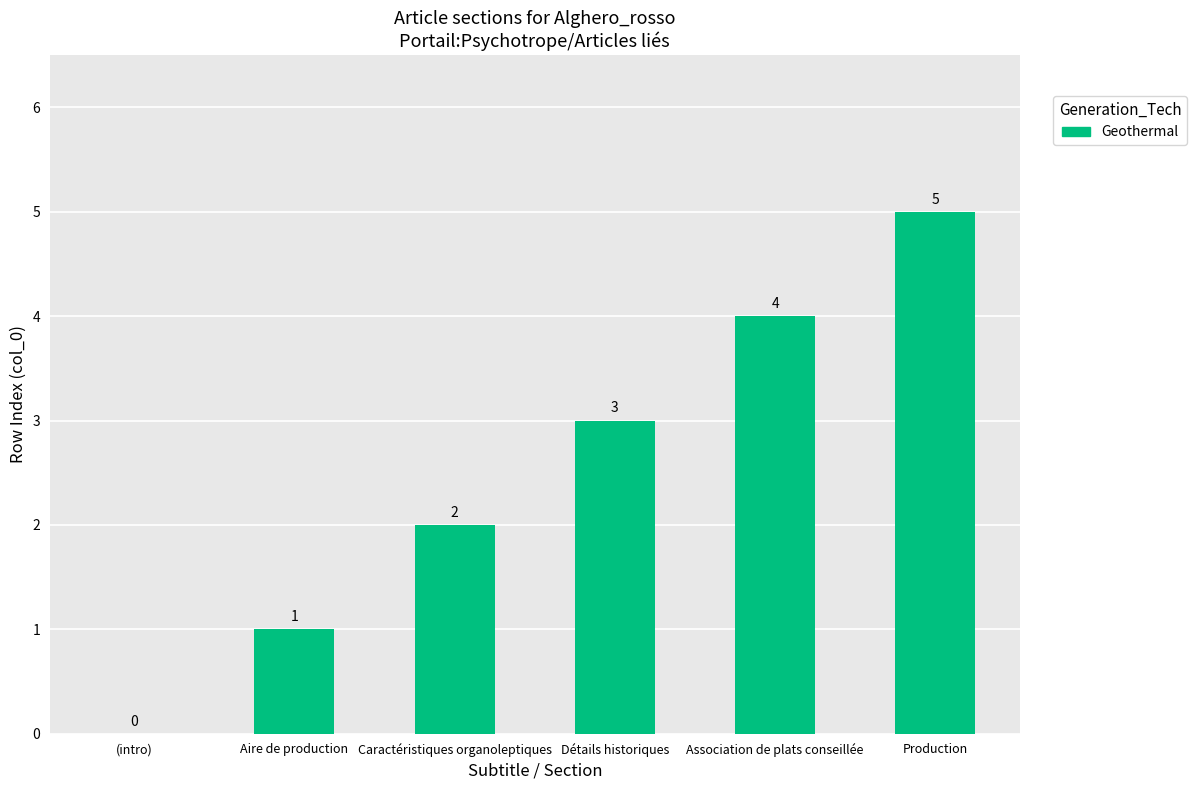

Are the bars grouped side by side (vs. stacked)?

No